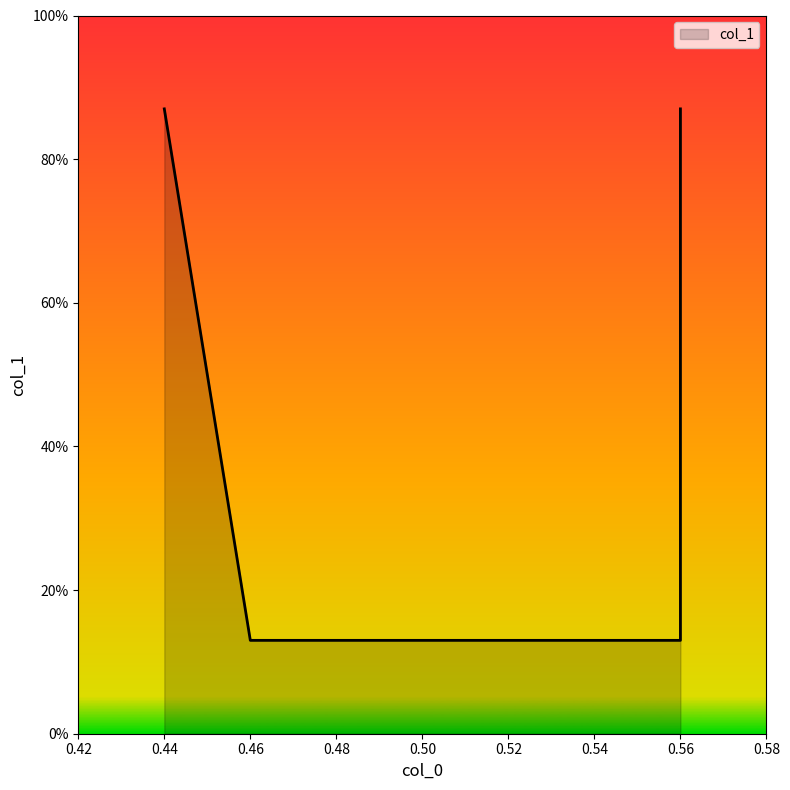

At which category does the chart reach its peak across all series?

0.44